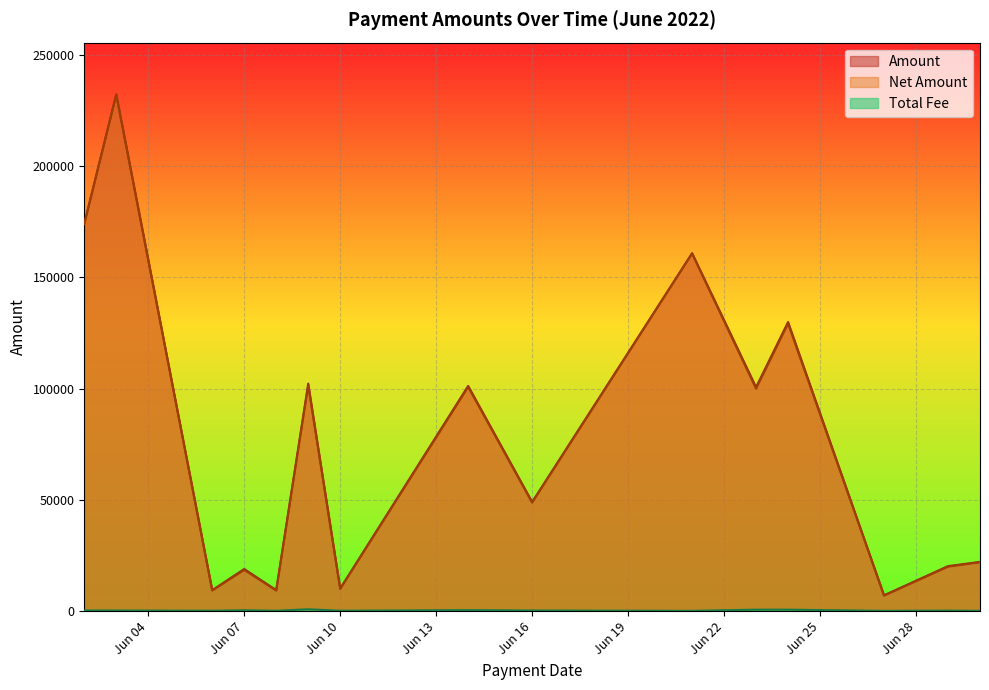

How many lines are shown in the chart?

3